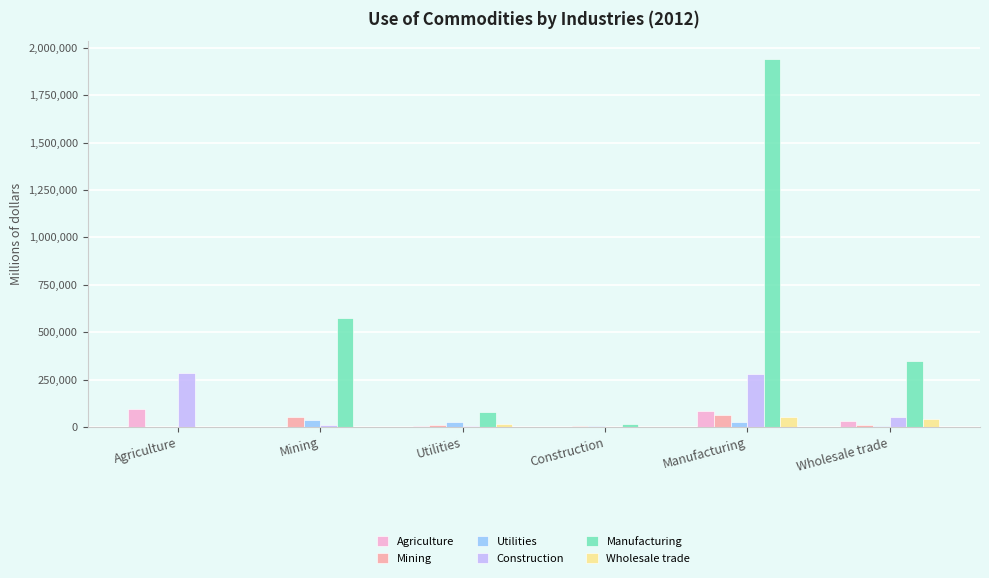

True or false: Construction has a value of 278821 at Manufacturing.

True